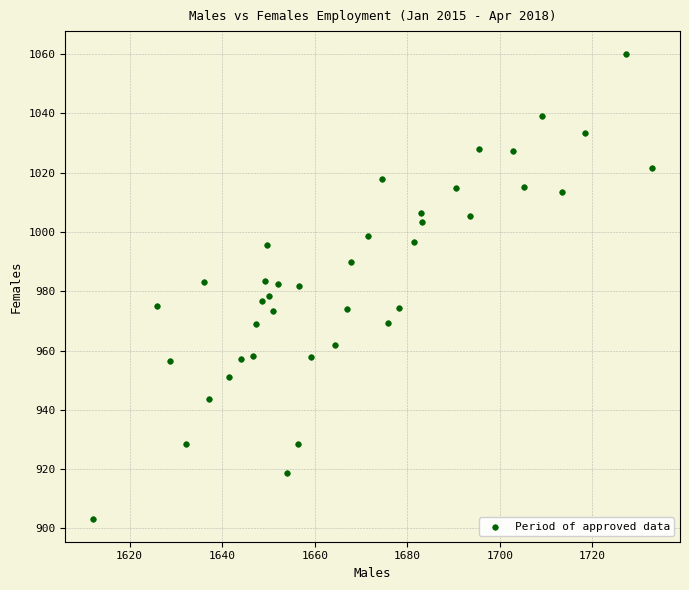

What is the range of X values (max minus min)?

120.7